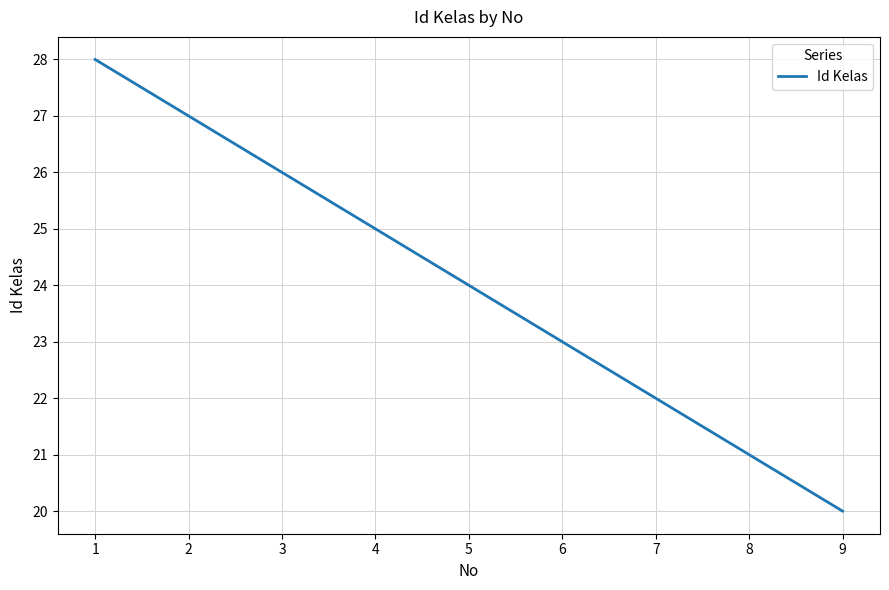

What value does the data have at 4?

25